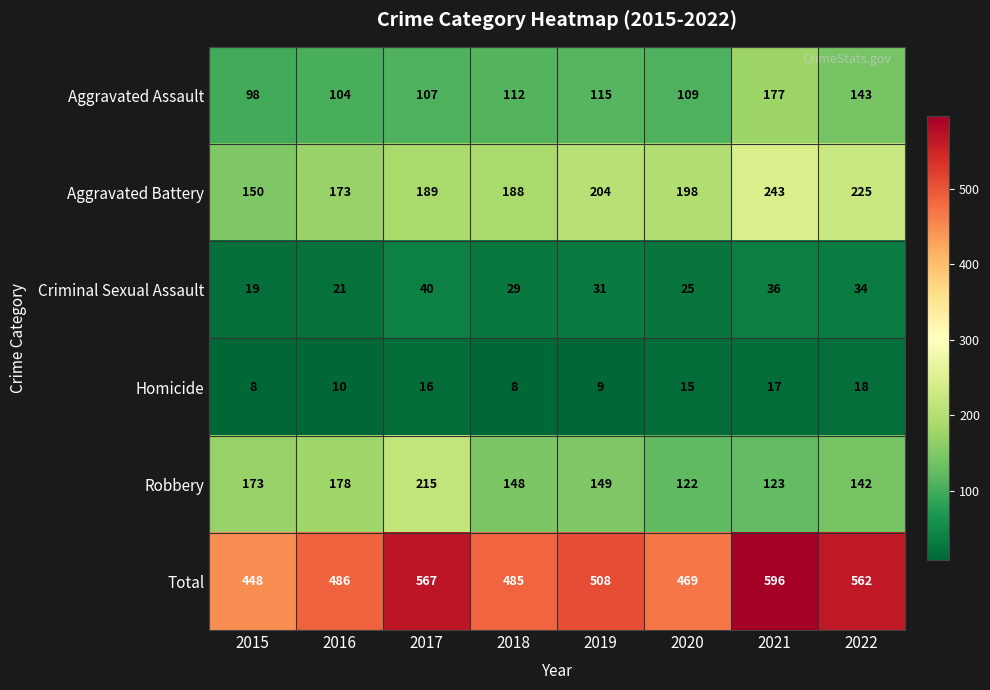

How many series are shown in this chart?

6